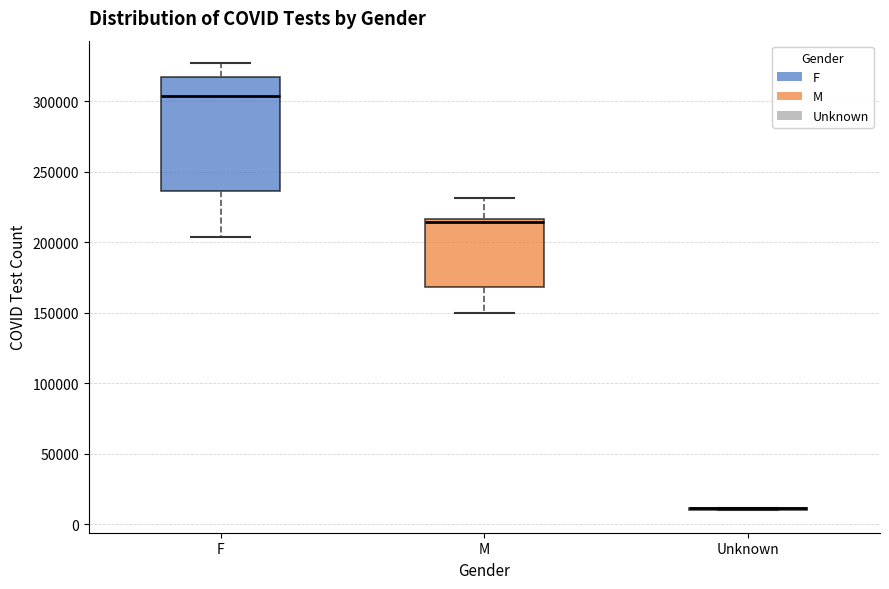

Reading left to right, transcribe this box plot: for each box, give where its median line is, the range the box spans, and where its two whiskers end, as read against the y-axis. The values are not printed on the chart, so give them approximately, as read against the axis.

F: median 305000, box 235000 to 315000, whiskers 205000 to 325000
M: median 215000 (just below the box's upper edge), box 170000 to 215000, whiskers 150000 to 230000
Unknown: box collapsed to a line at 10000, whiskers 10000 to 10000